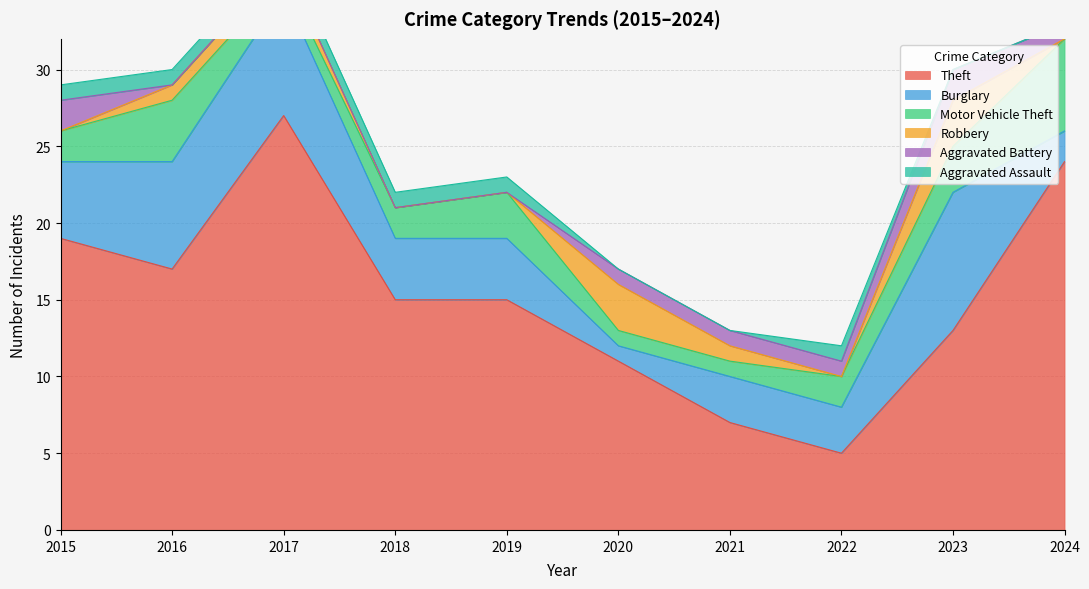

List the series in order of their peak value, highest first.

Theft, Burglary, Motor Vehicle Theft, Robbery, Aggravated Battery, Aggravated Assault